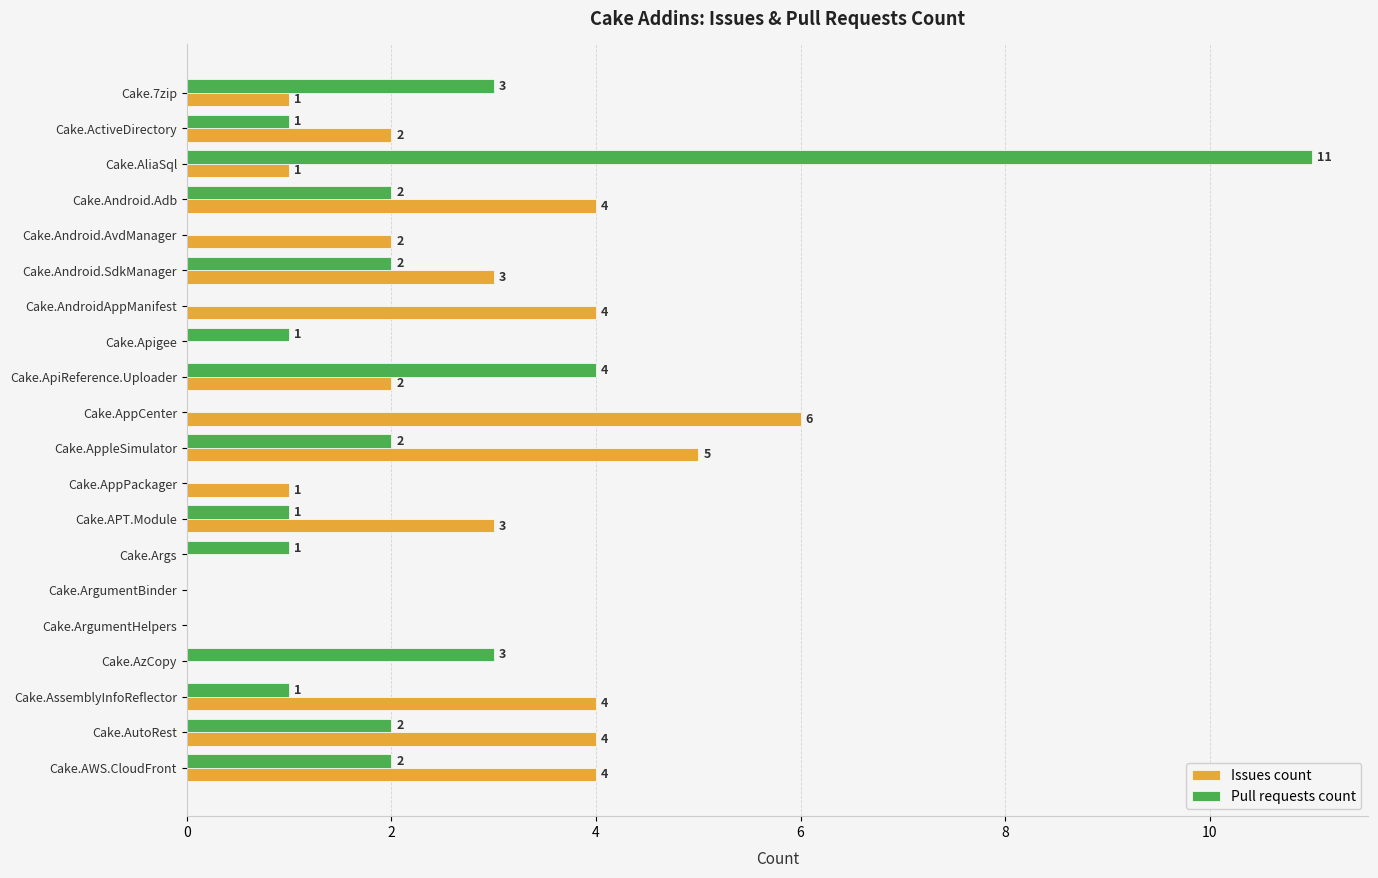

Read the Issues count value at Cake.AppCenter.

6